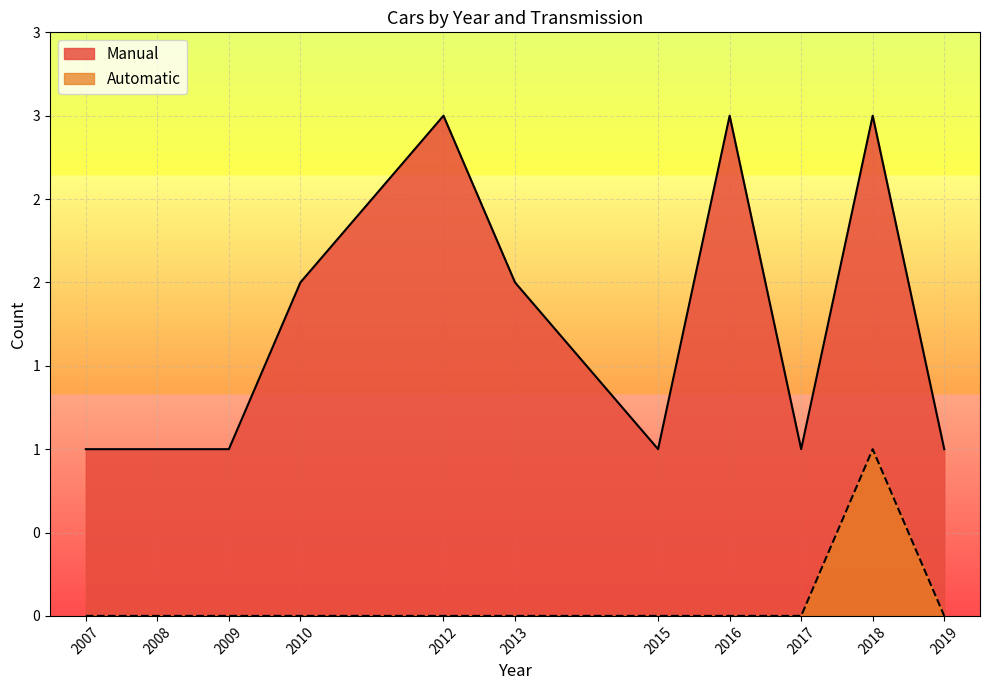

Where is Manual nearest to the value 3?

2012